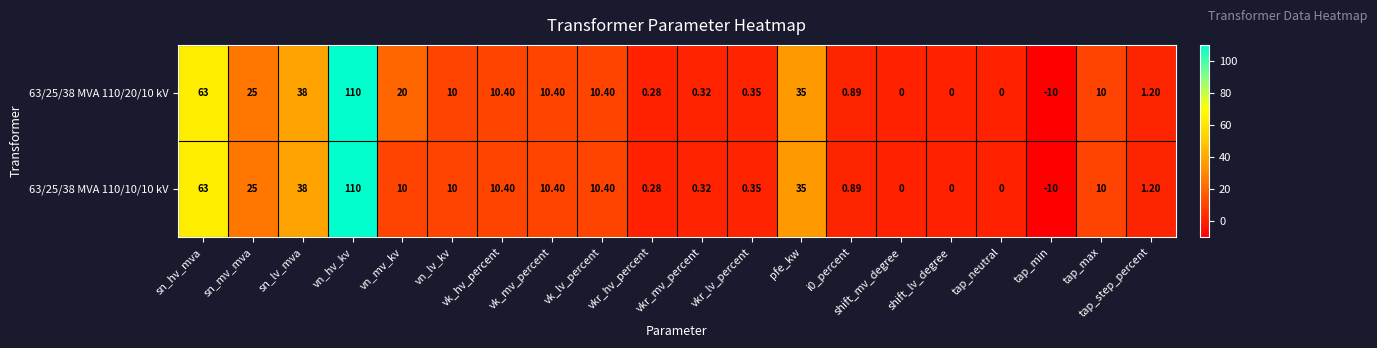

Which category has the highest value in the 63/25/38 MVA 110/20/10 kV series?

vn_hv_kv